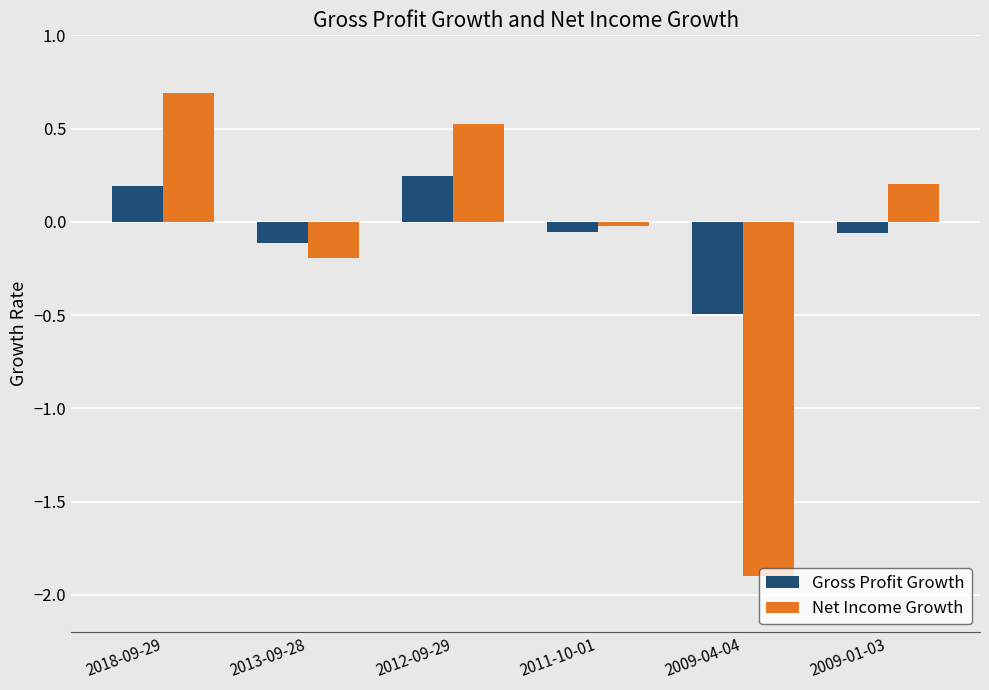

How many values in the Gross Profit Growth series are below 0?

4